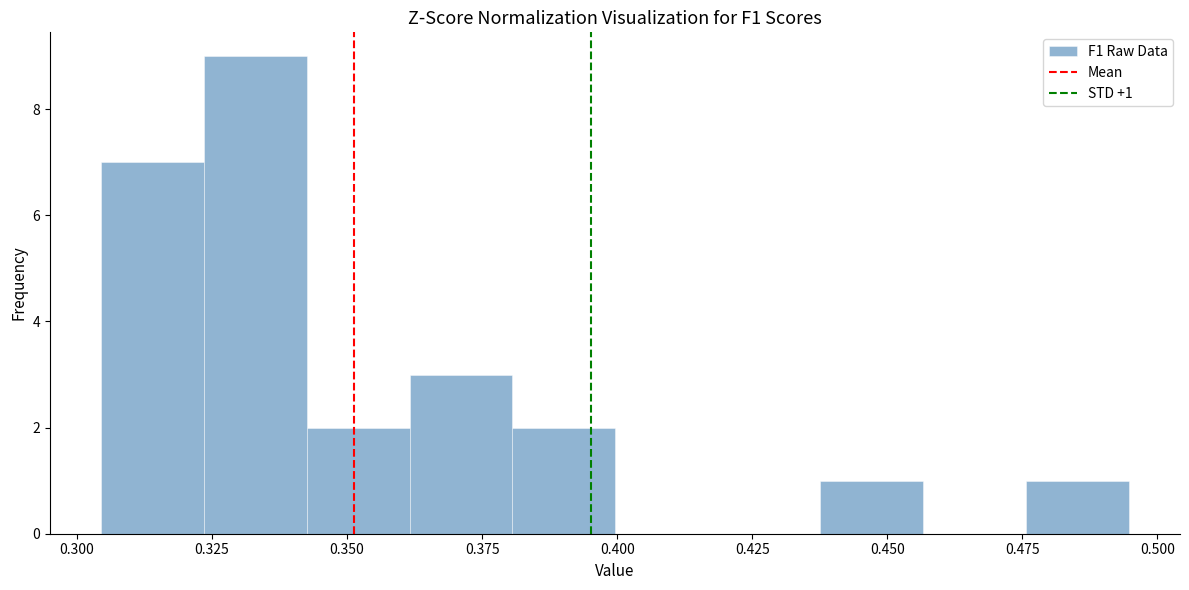

Around what value on the x-axis is the tallest bar? Give the approximate position of its centre, as read against the axis.

0.335